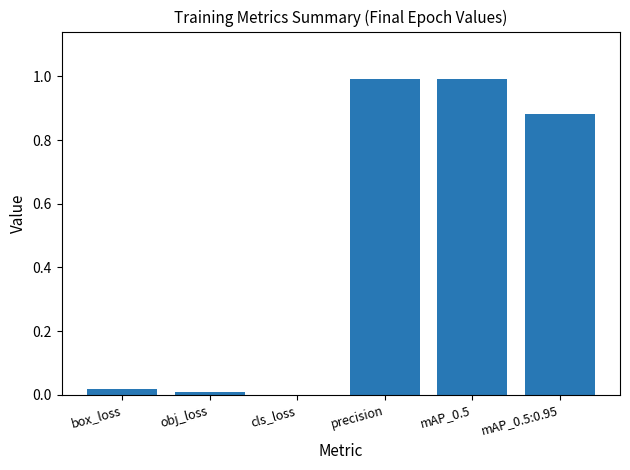

Is it true that the value at mAP_0.5 is 1.0?

True